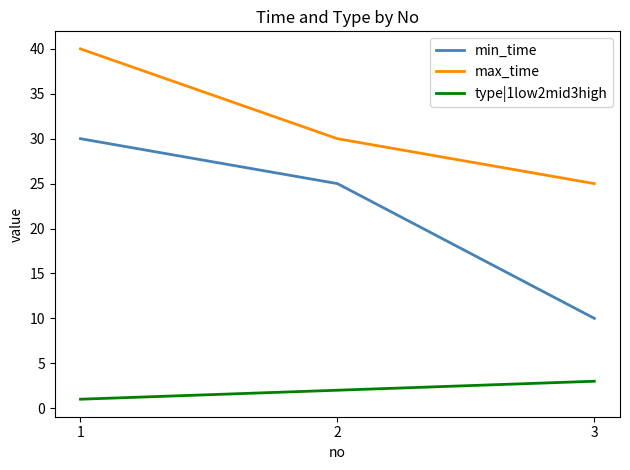

Where is max_time nearest to the value 32?

2